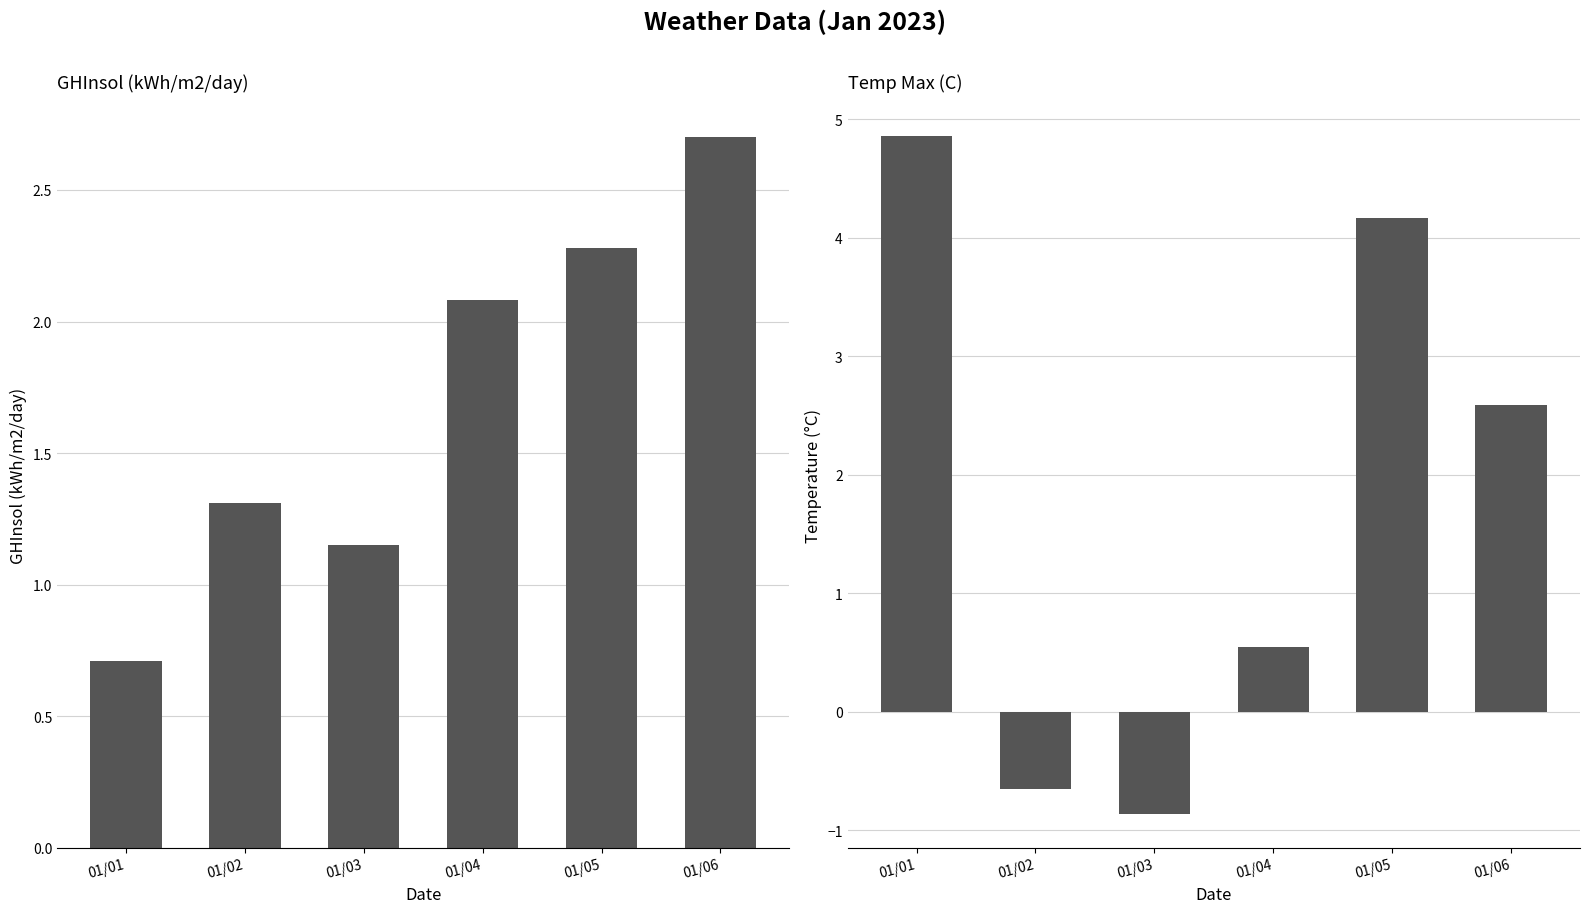

What is the sum of all GHInsol (kWh/m2/day) values?

10.2